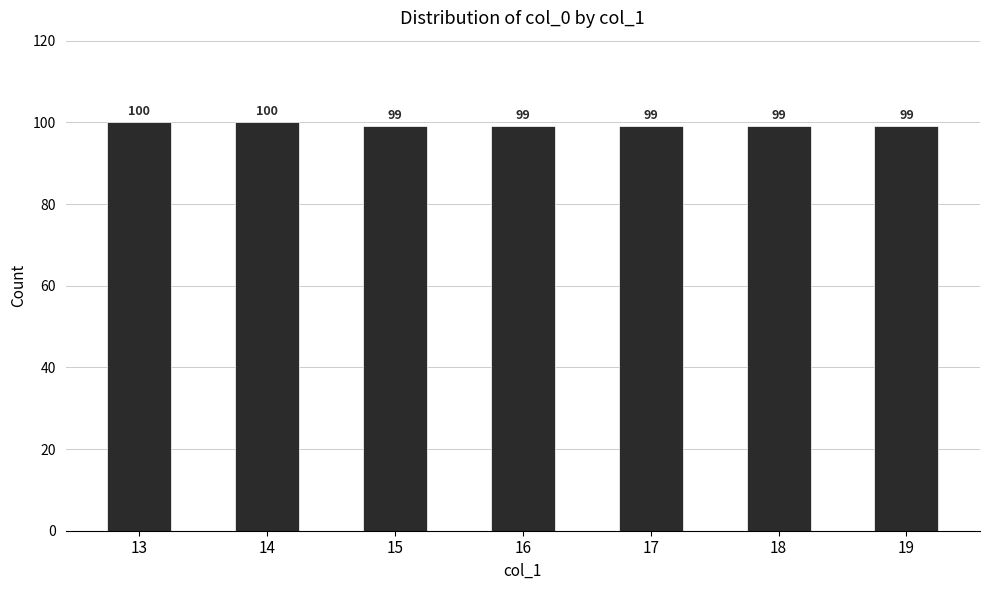

What is the value of the 1st bar from the left?

100